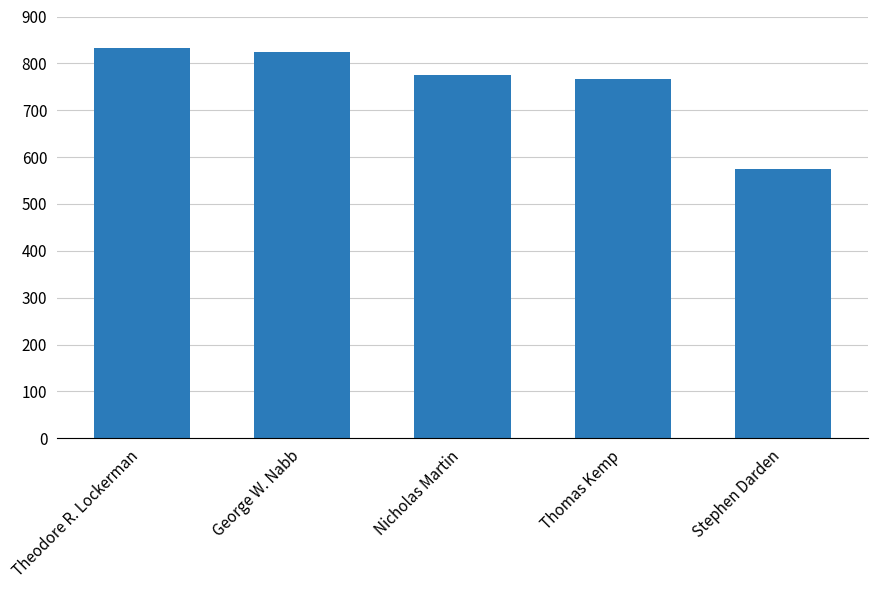

What is the sum of the values at Nicholas Martin and Stephen Darden?

1350